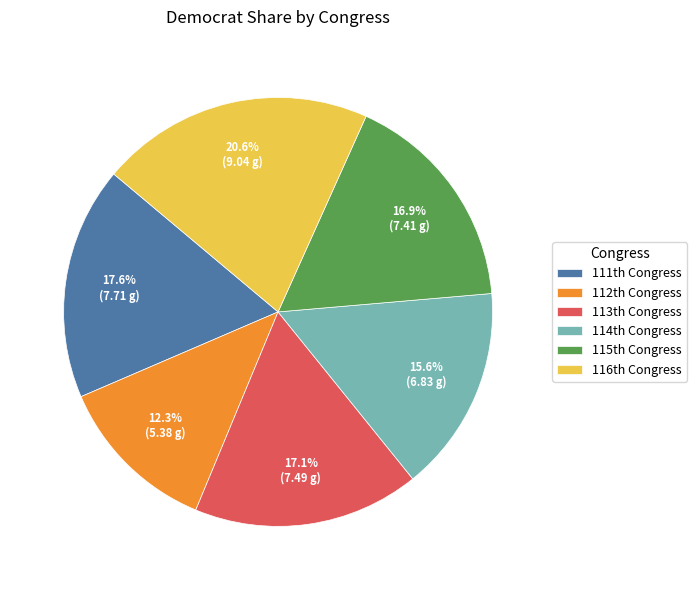

Is there any slice that represents more than half of the pie?

No